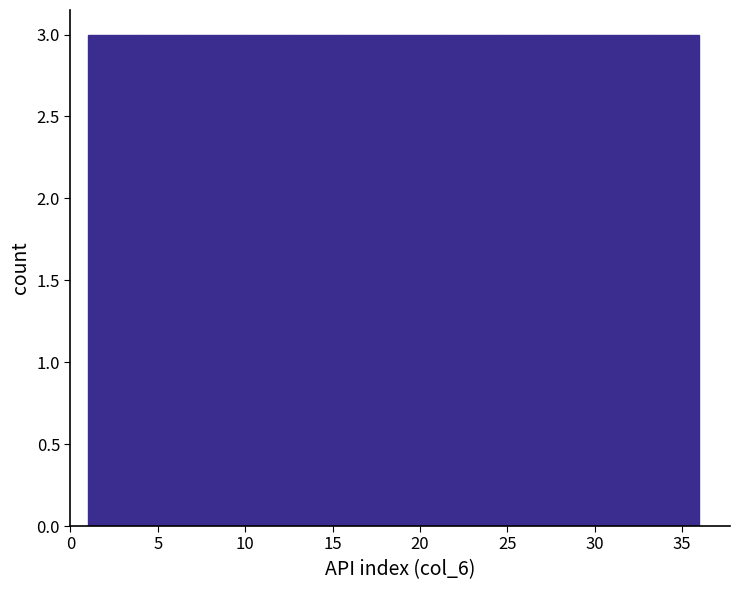

How tall is the bar that spans 4.0 to 7.0 on the x-axis? Neither the bar edges nor the heights are printed on the chart, so give them approximately, as read against the axes.

3